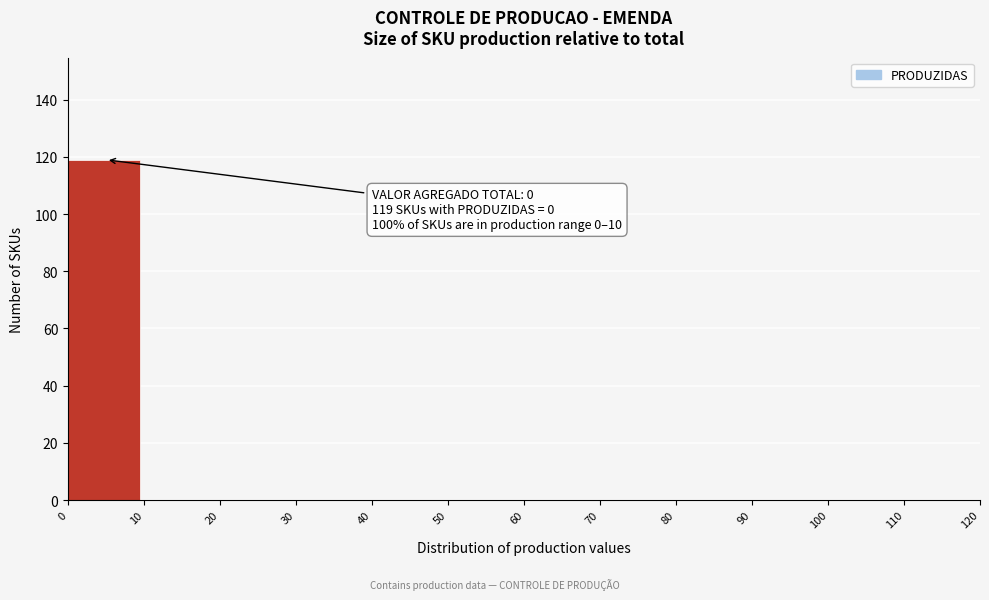

Reading right to left, extract all data points from this chart.

110=0	100=0	90=0	80=0	70=0	60=0	50=0	40=0	30=0	20=0	10=0	0=119